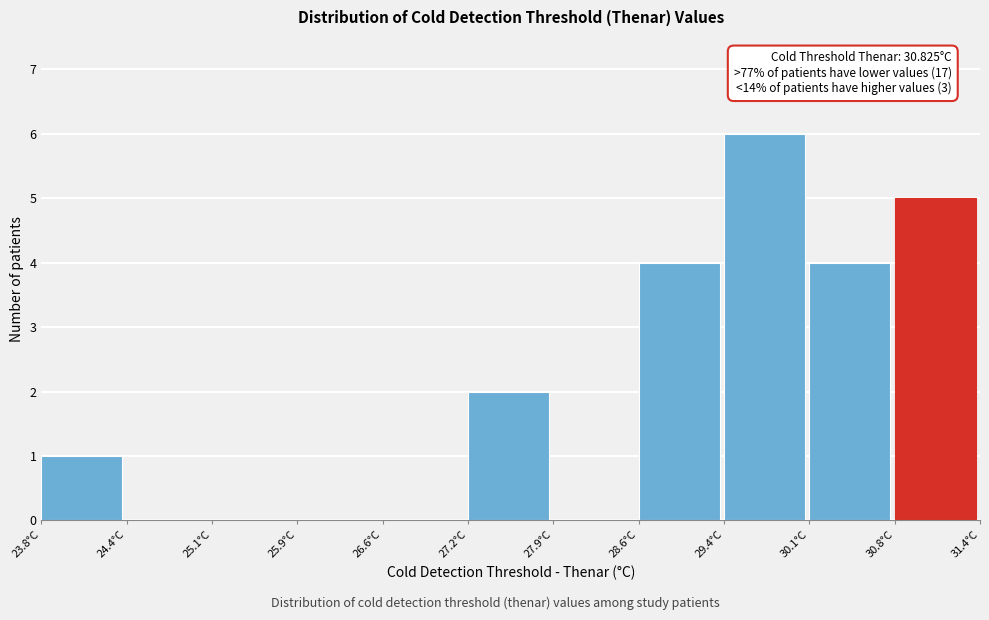

Which range on the x-axis has the tallest bar?

29.35 to 30.05